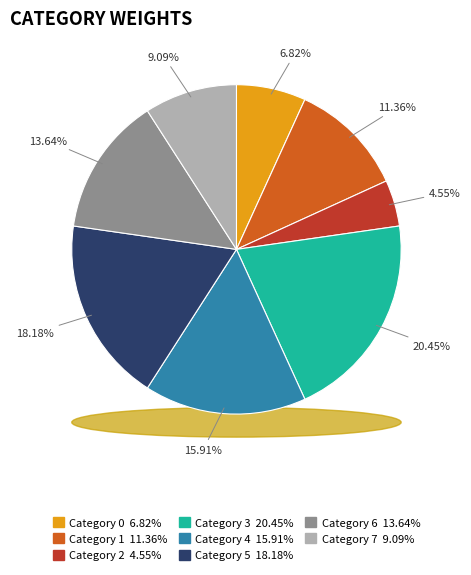

What is the total percentage of 0 and 2?

11.4%